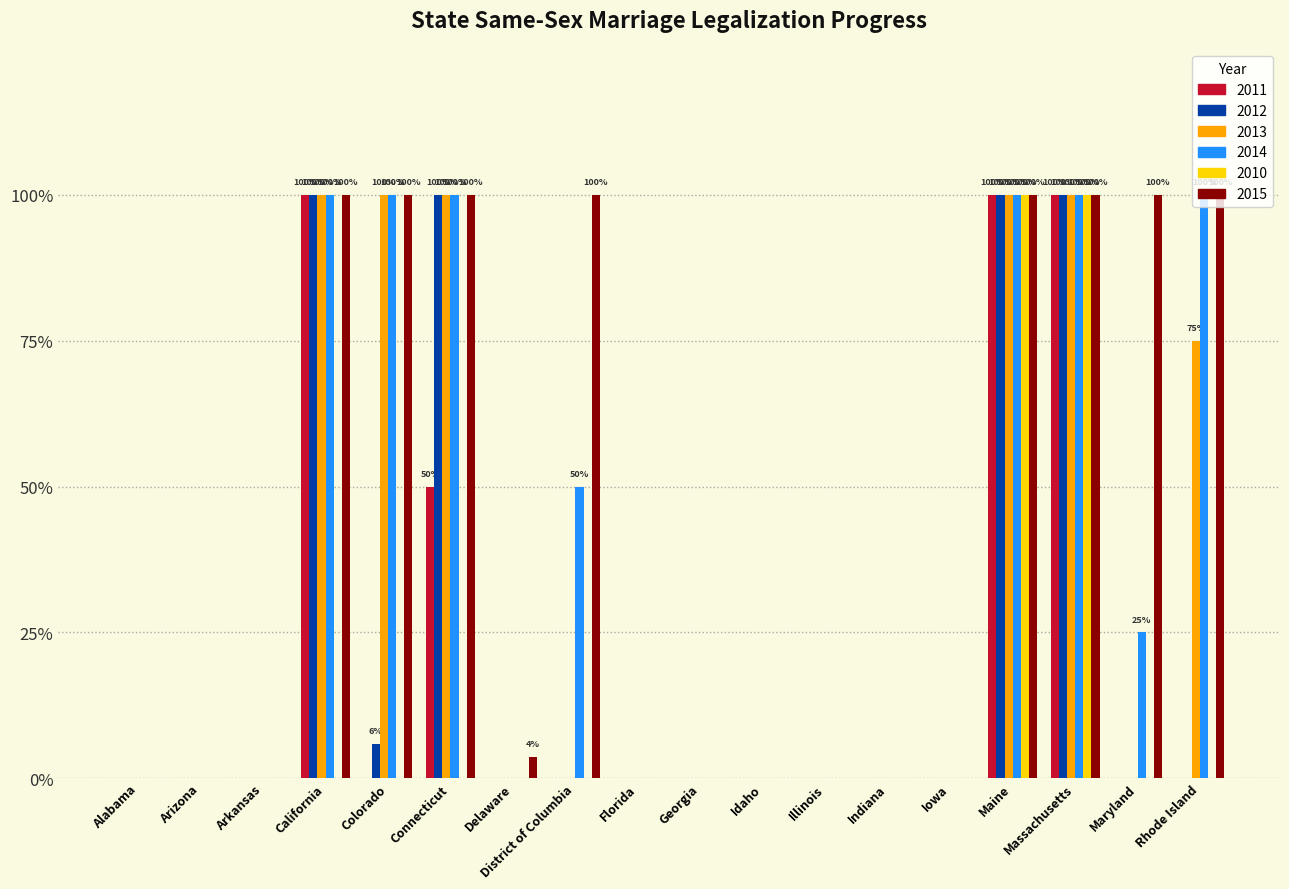

What are all the series names shown in the legend?

2011, 2012, 2013, 2014, 2010, 2015